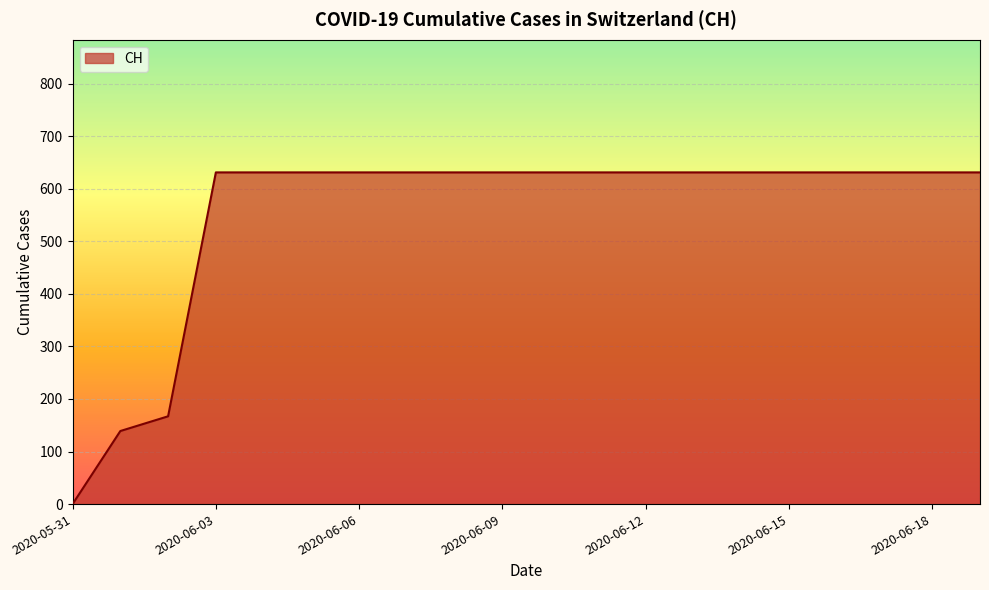

What is the maximum value shown in the chart?

631